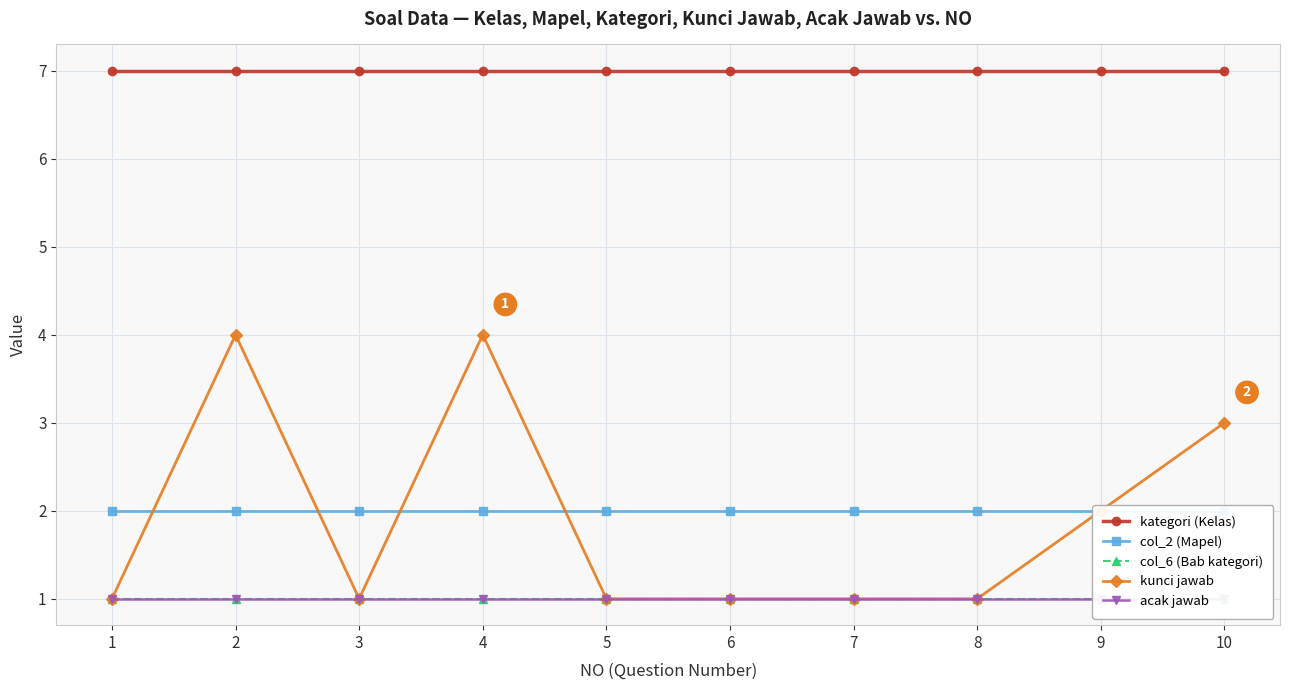

What is the sum of the kunci jawab values at 5 and 2?

5